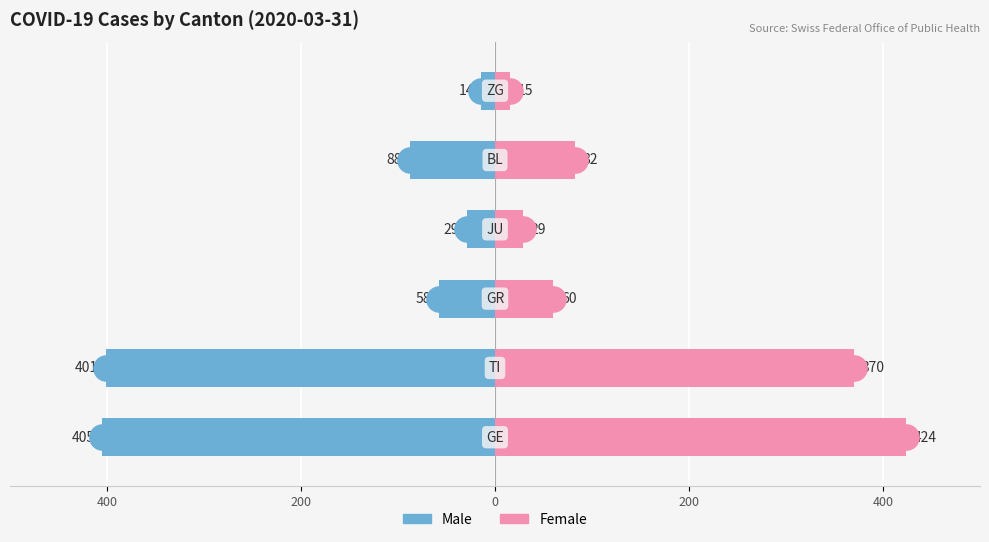

What is the value of the Female bar at the 3rd from the left?

60